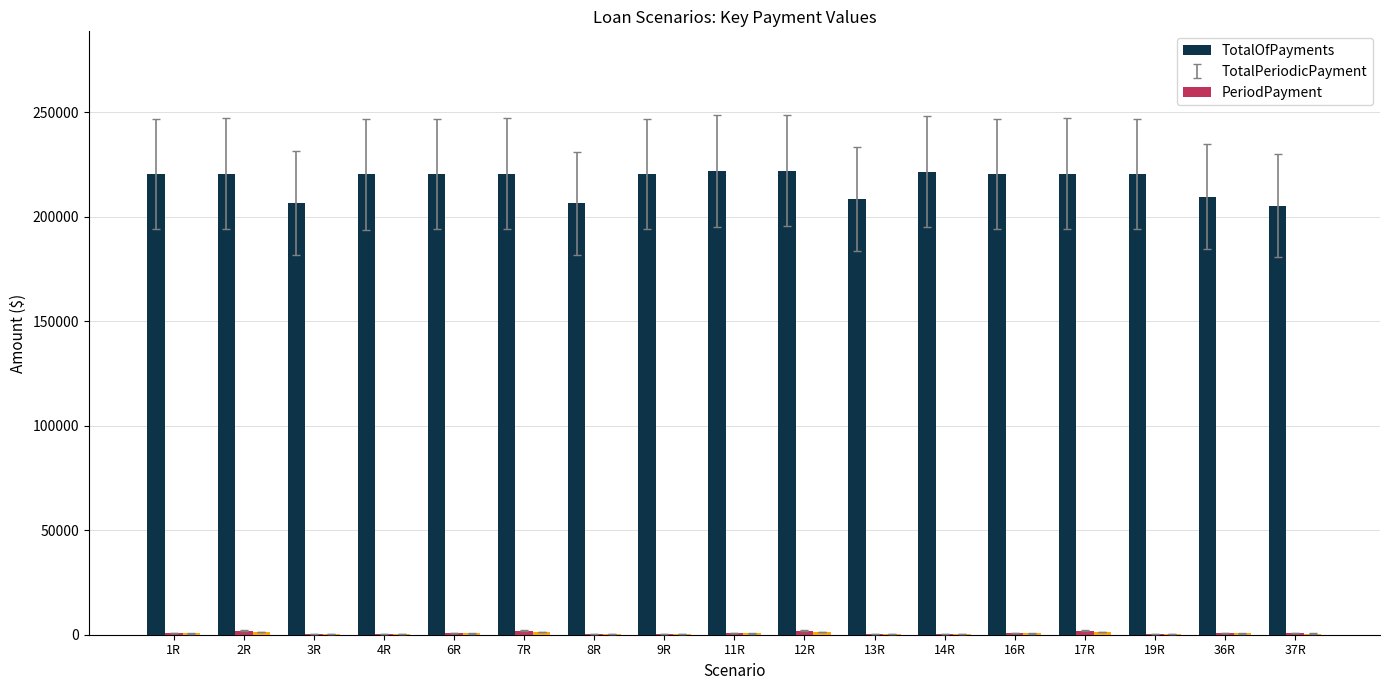

What is the average value of the TotalOfPayments series?

216737.6